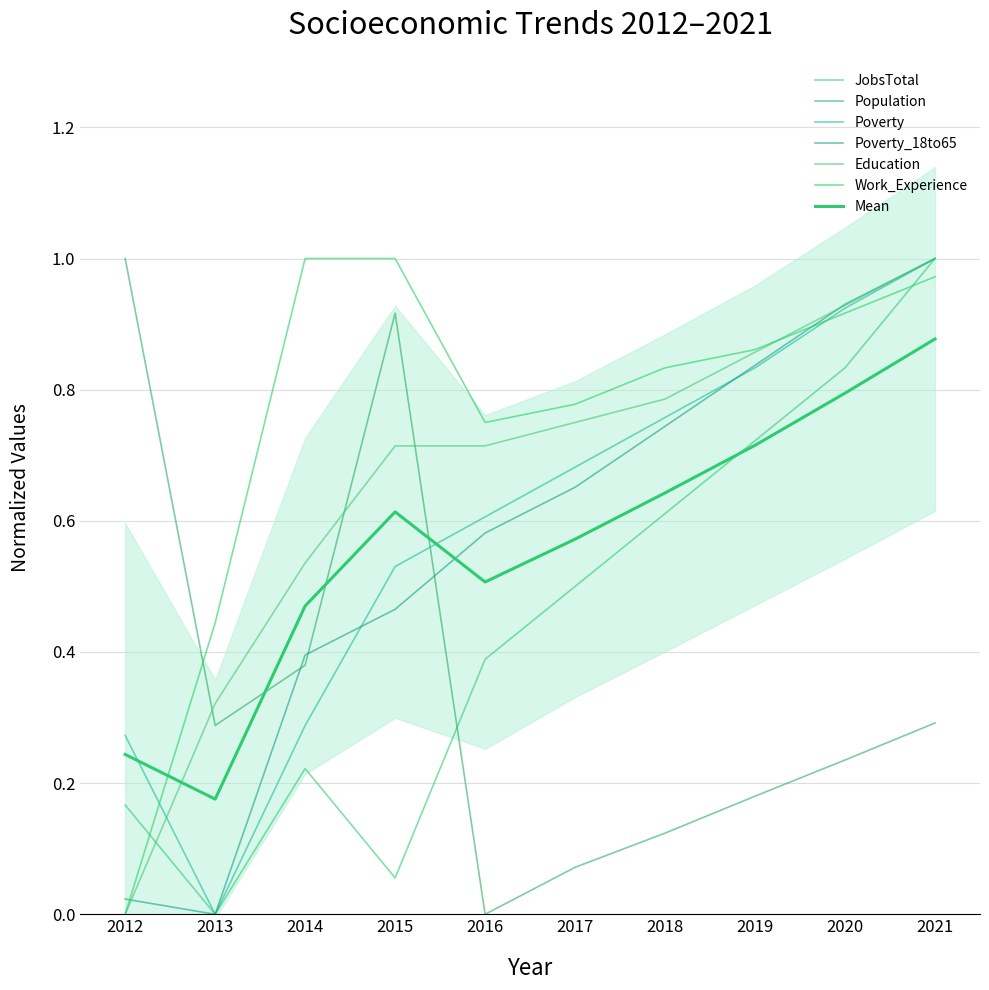

Between 2020 and 2014, which is larger?

2020